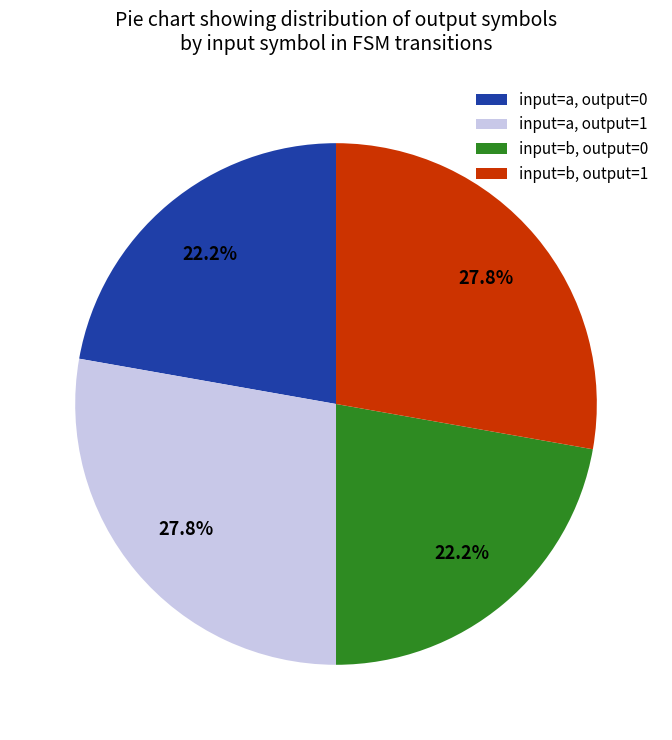

Does any single category account for the majority?

No